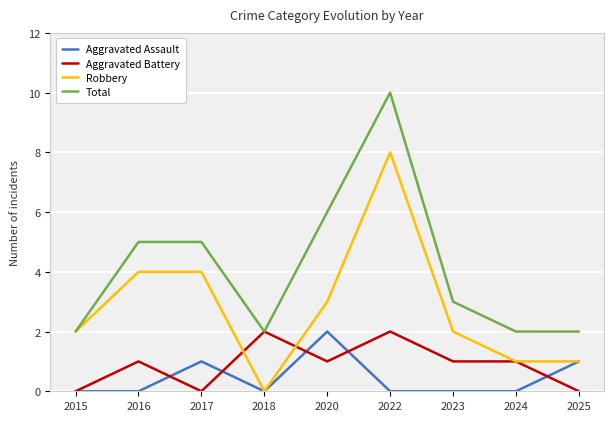

How many categories are shown in the chart?

9